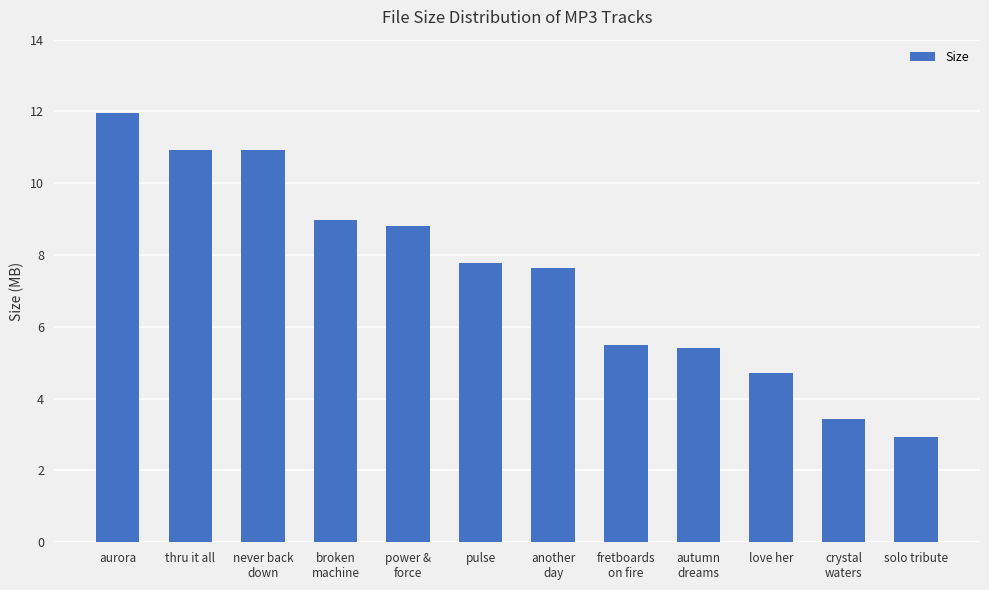

True or false: the data shows 1.7 at crystal
waters.

False